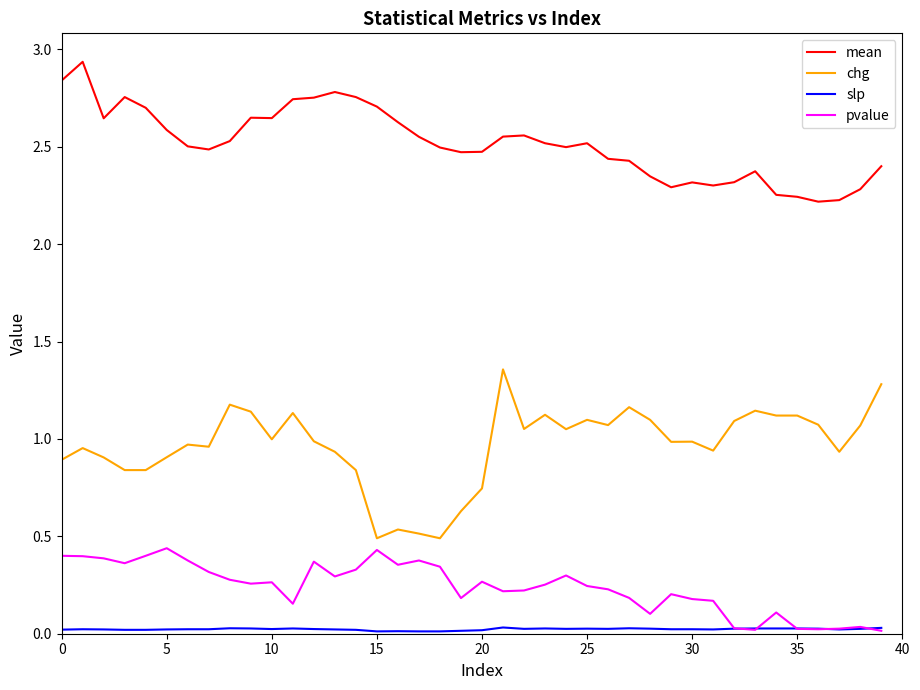

Which series has the widest spread of values?

chg